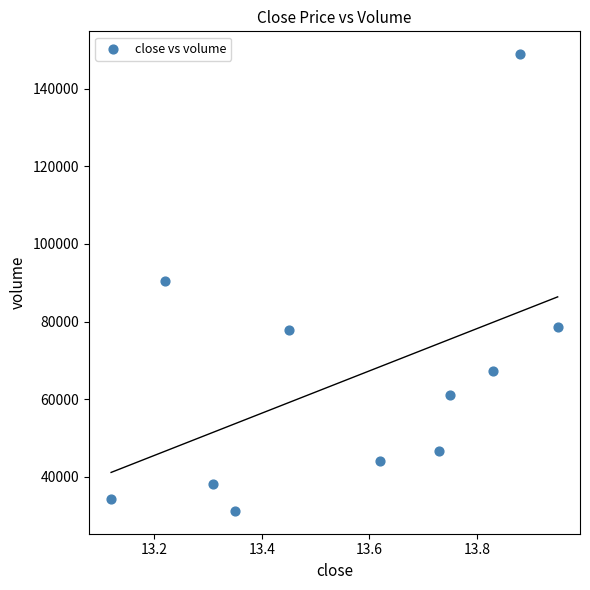

What is the average Y value?

65335.4